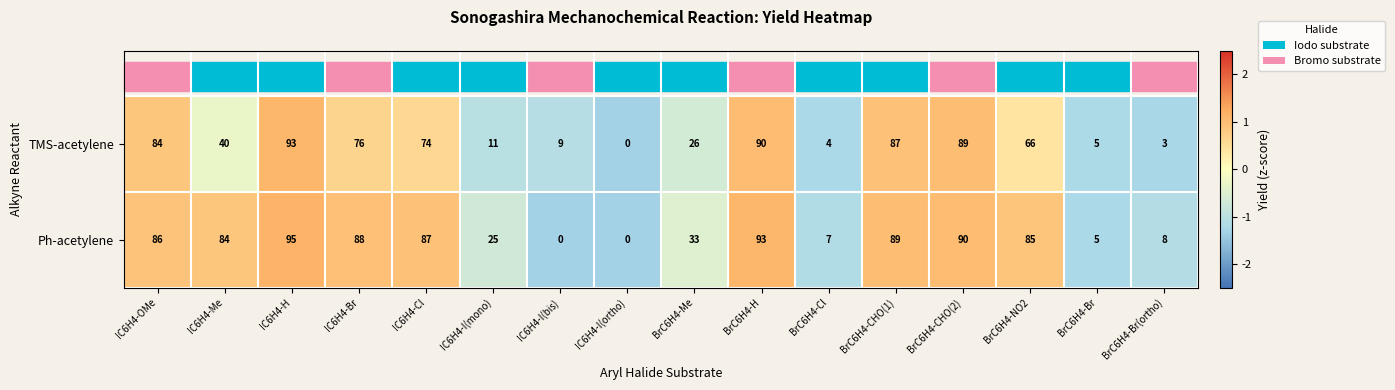

True or false: Ph-acetylene has a value of 147 at BrC6H4-H.

False